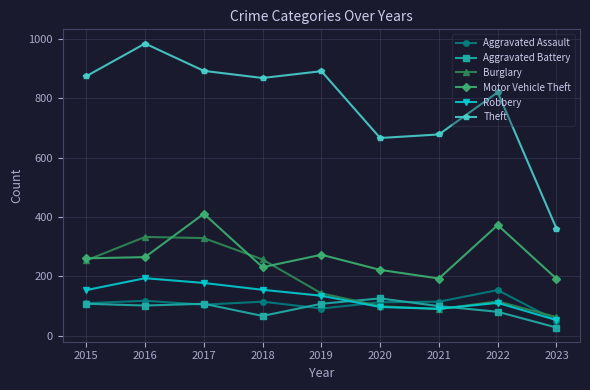

Which series has the largest total across all categories?

Theft